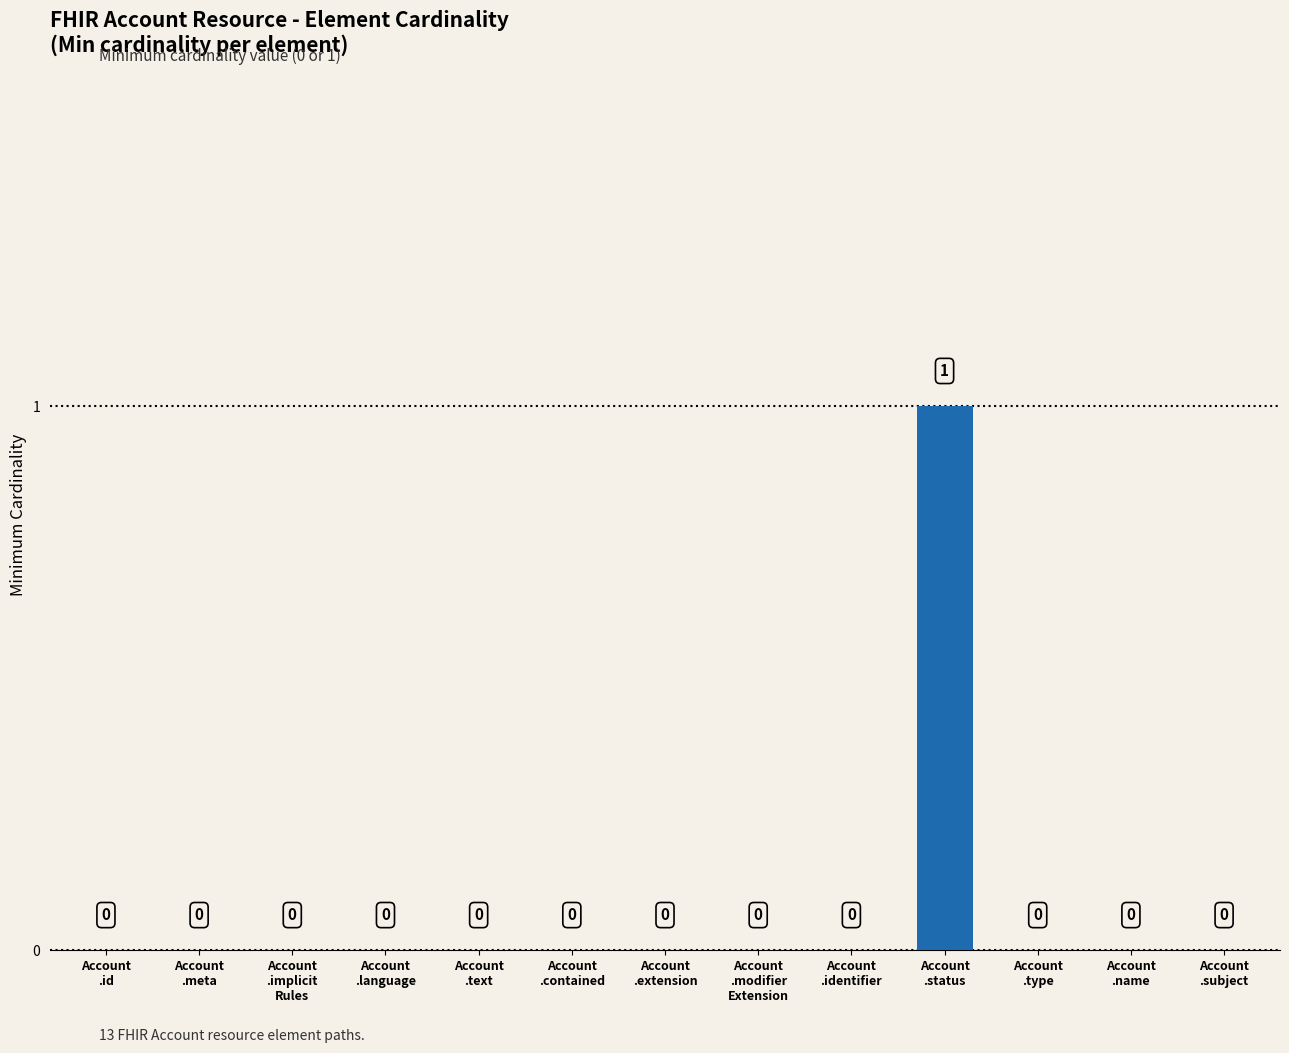

How many values are between 0 and 1?

13